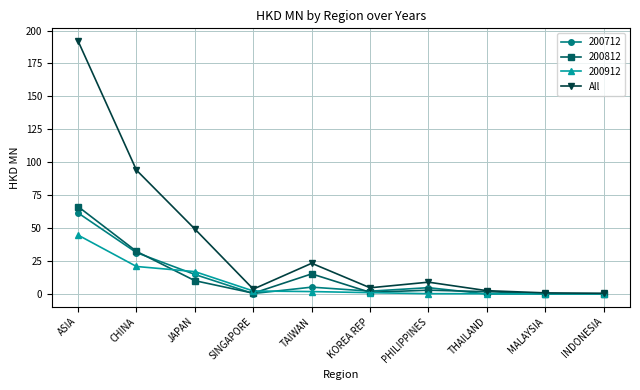

Does the chart have visible grid lines?

Yes